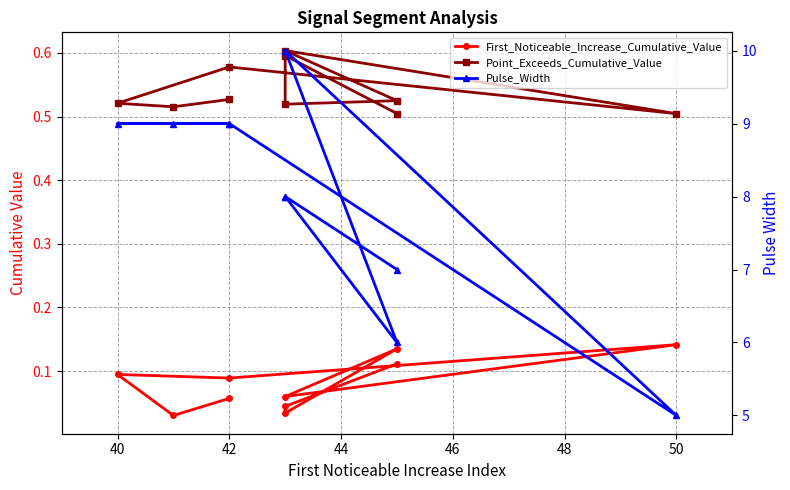

What is the difference between the second highest and minimum values in the Pulse_Width series?

4.0